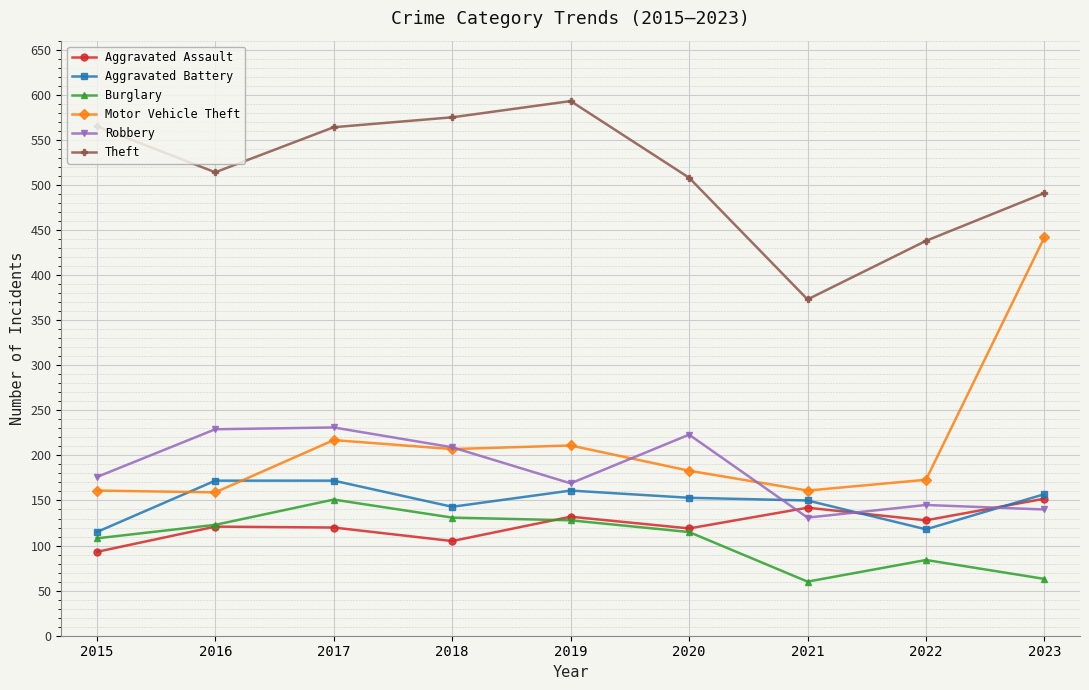

Which series has the largest total across all categories?

Theft